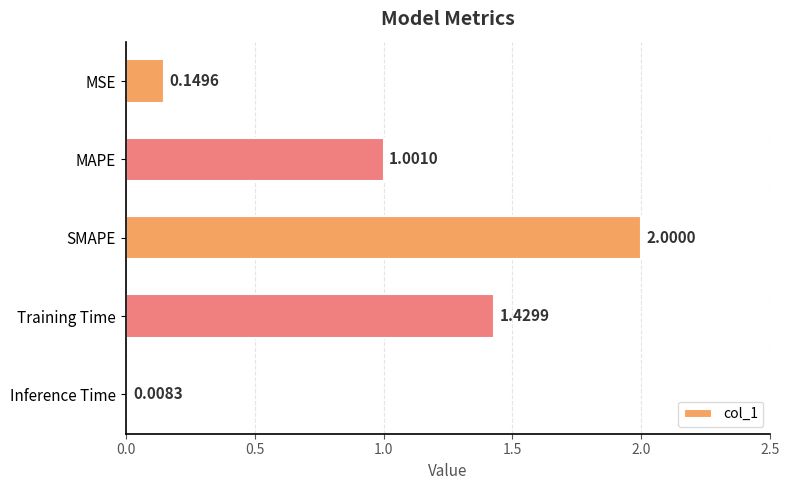

What is the label of the 1st bar from the bottom?

Inference Time